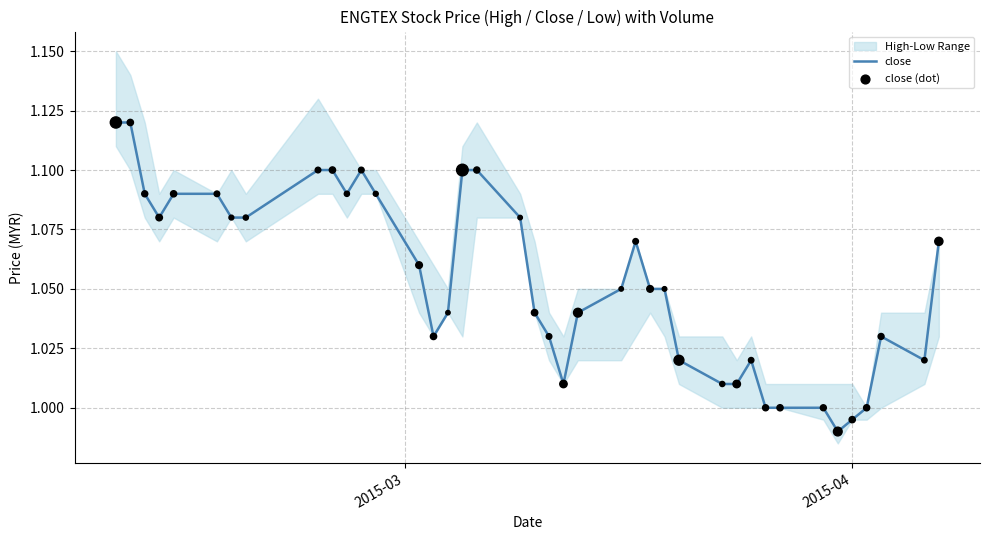

At how many categories does at least one series exceed 1?

34